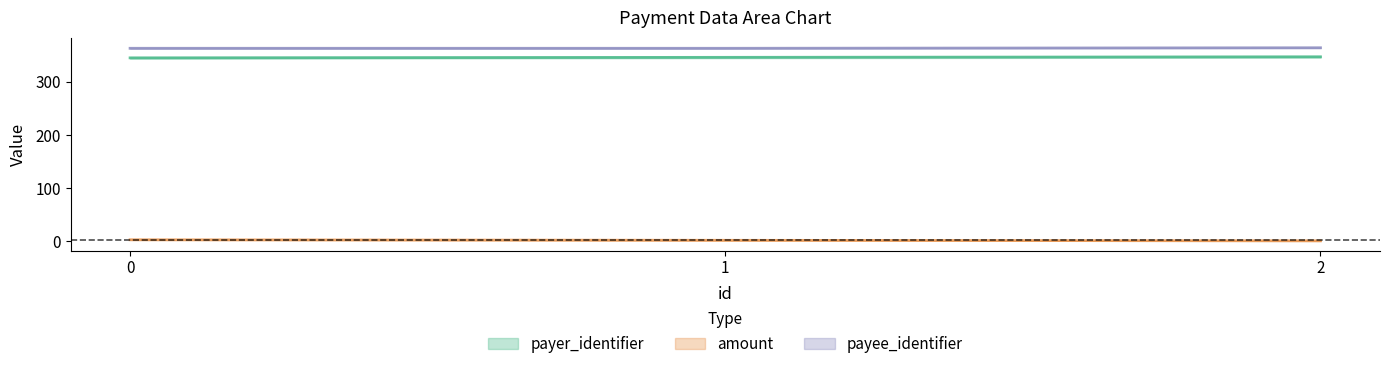

Which series has the largest range (max minus min)?

payer_identifier